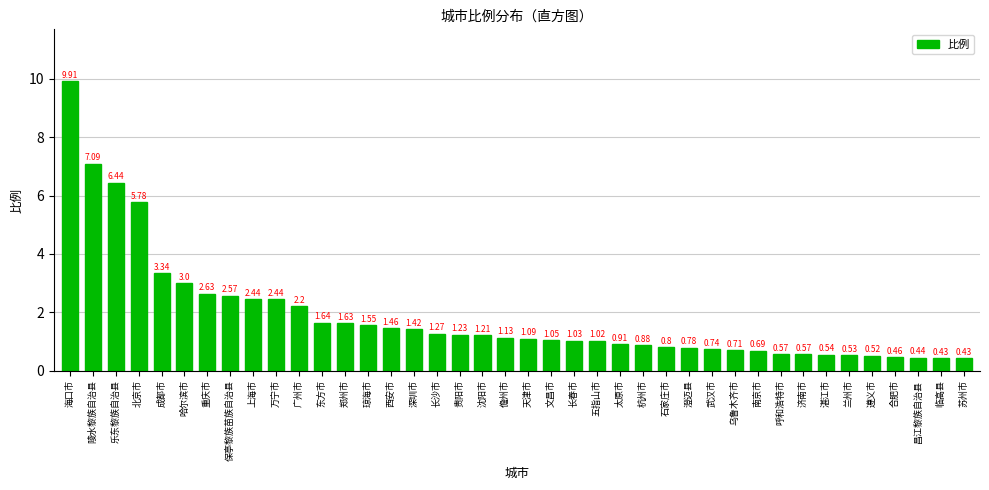

What is the difference between the maximum and second lowest values?

9.5